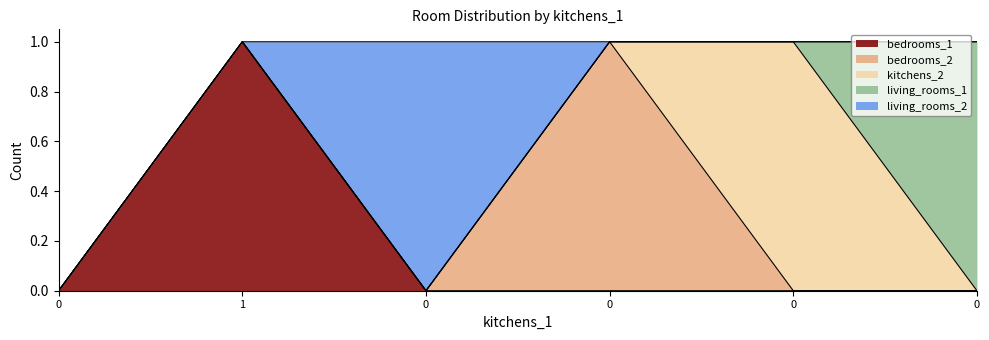

True or false: bedrooms_2 and living_rooms_1 cross at least once.

False